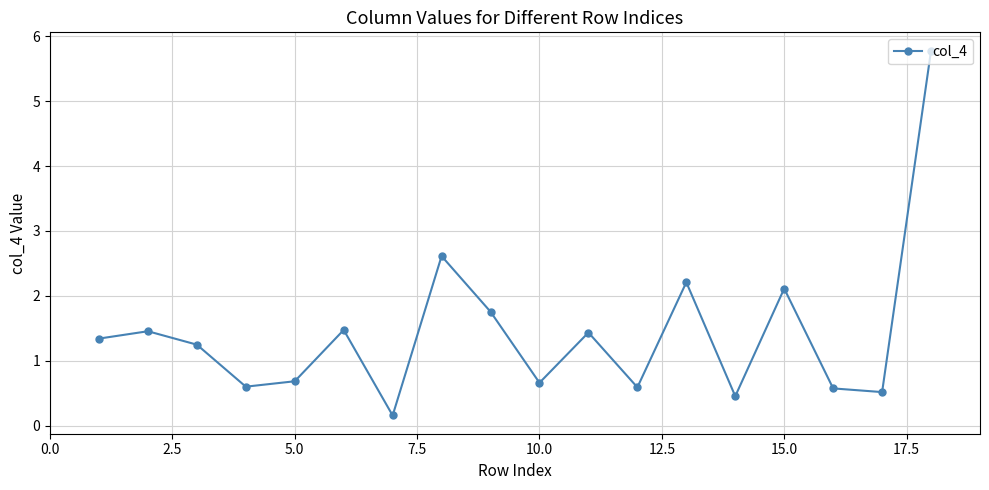

How many interior local valleys (lower than both neighbors) does the data have?

6